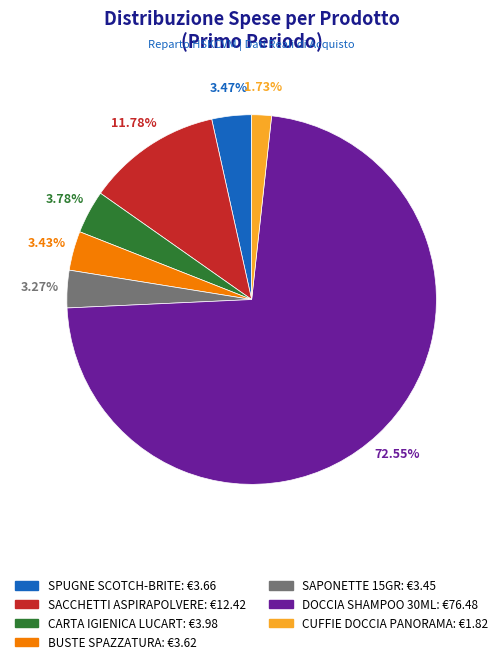

Count the number of slices in the pie.

7